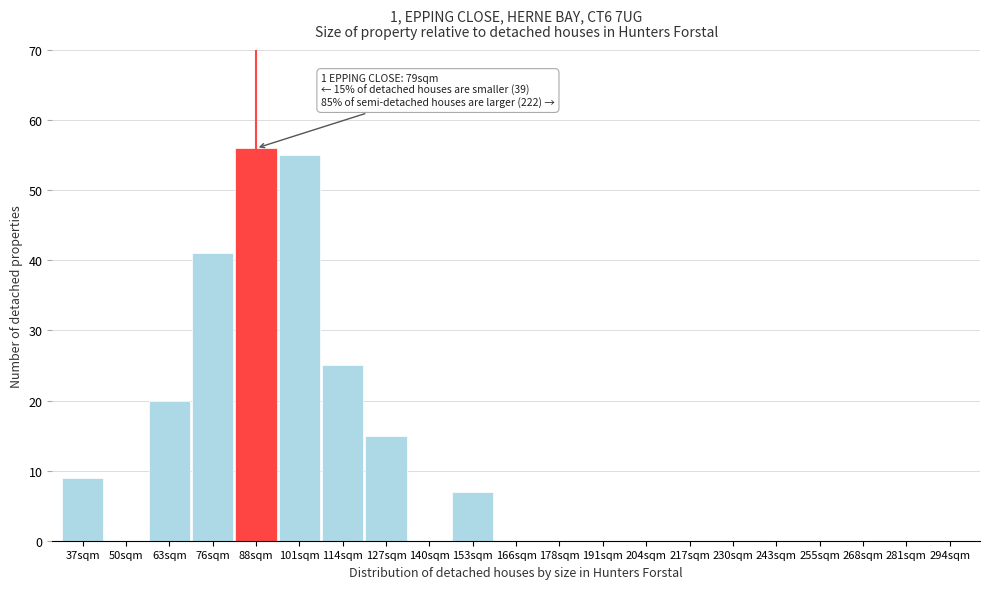

Reading left to right, list all the values displayed in this chart.

37sqm=9	50sqm=0	63sqm=20	76sqm=41	88sqm=56	101sqm=55	114sqm=25	127sqm=15	140sqm=0	153sqm=7	166sqm=0	178sqm=0	191sqm=0	204sqm=0	217sqm=0	230sqm=0	243sqm=0	255sqm=0	268sqm=0	281sqm=0	294sqm=0